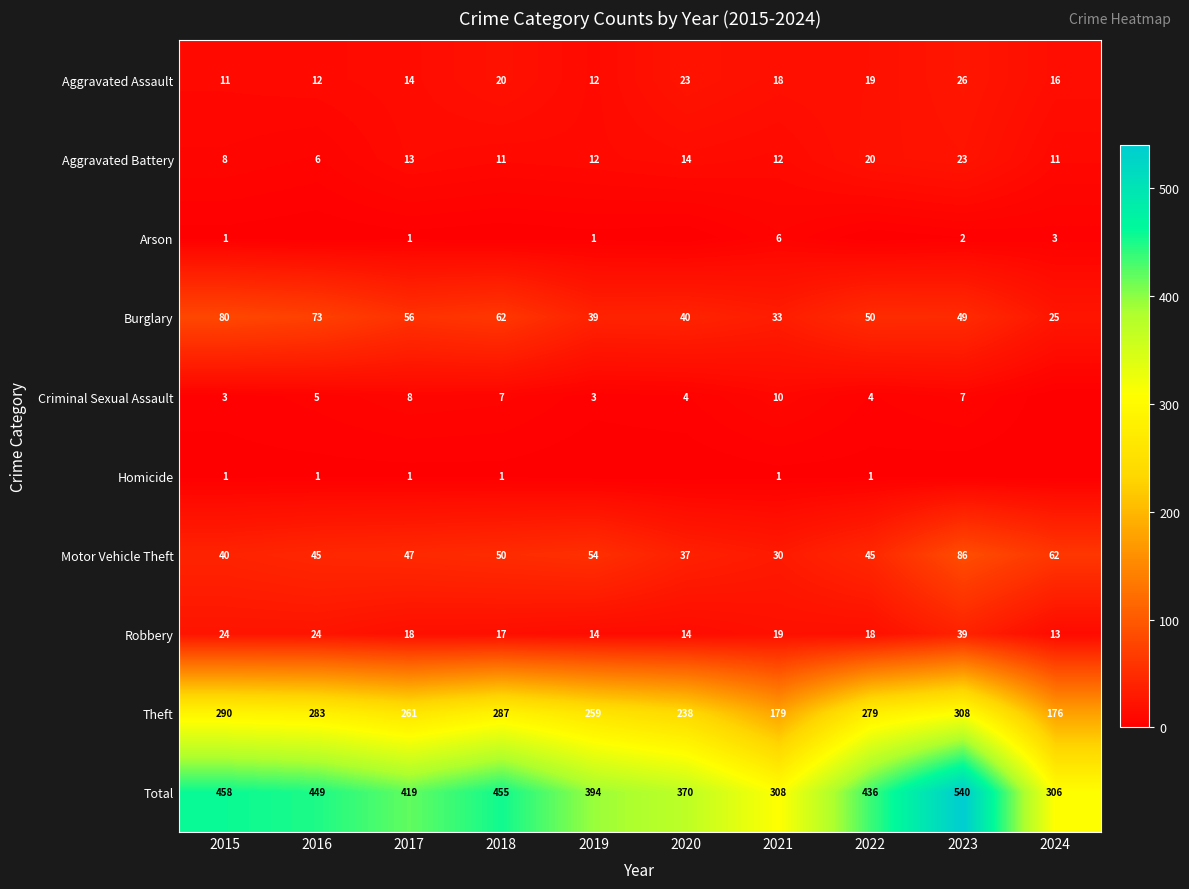

What is the maximum value shown in the chart?

540